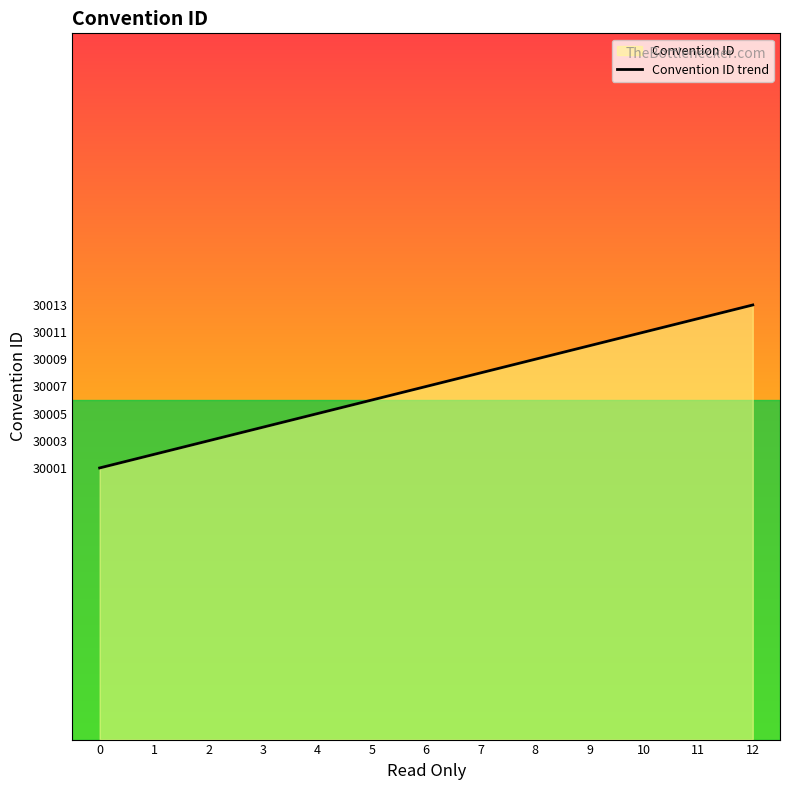

What is the difference between the maximum and minimum values?

12